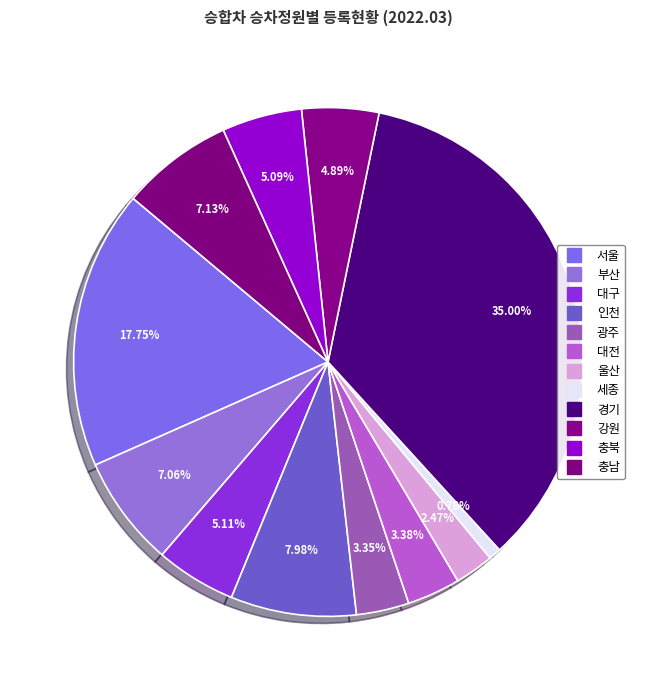

Do 충북 and 서울 together represent more than half of the pie?

No